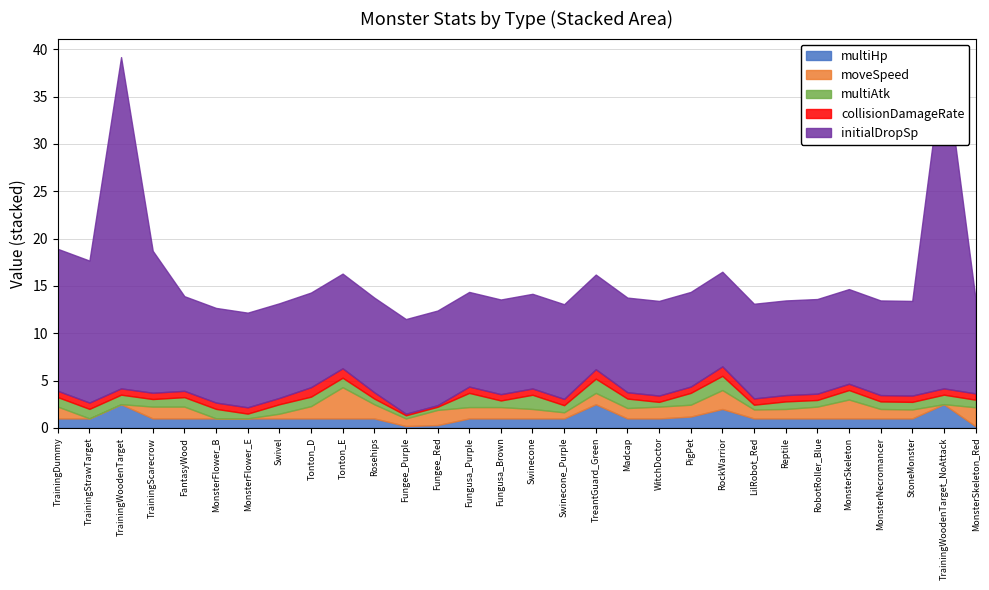

What is the sum of the collisionDamageRate values at RockWarrior and RobotRoller_Blue?

1.7